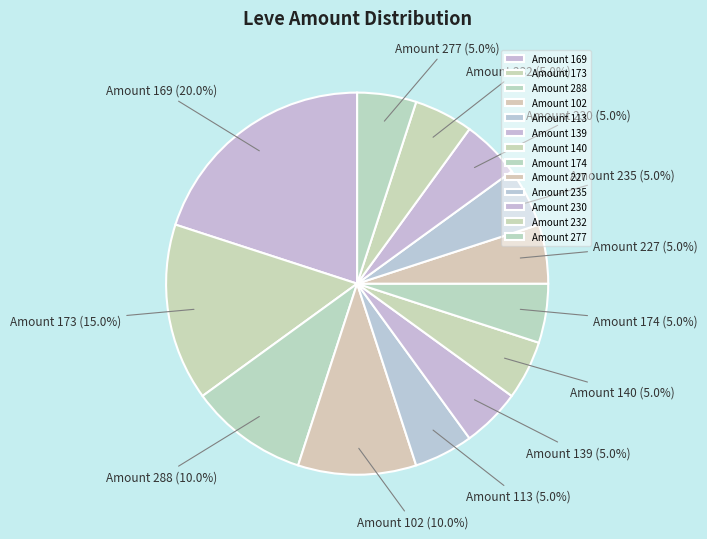

How many slices are in this pie chart?

13